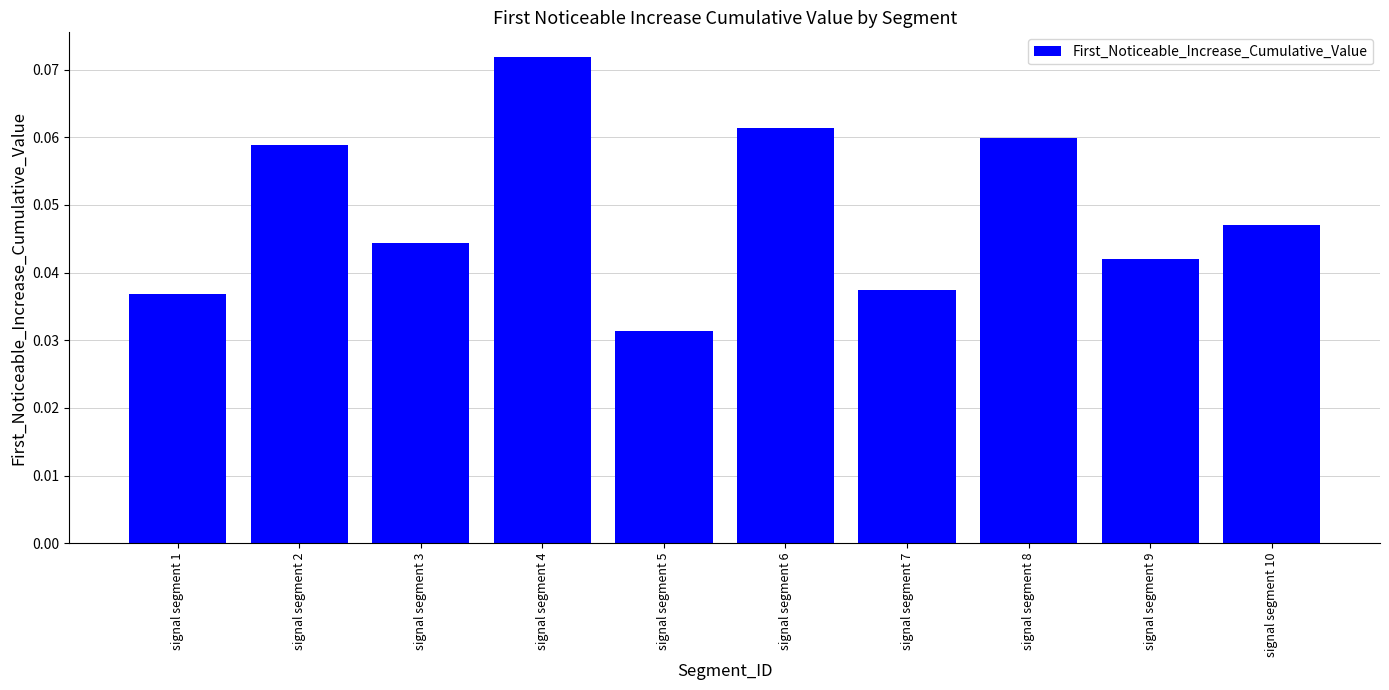

Which label corresponds to the smallest value in the chart?

signal segment 5